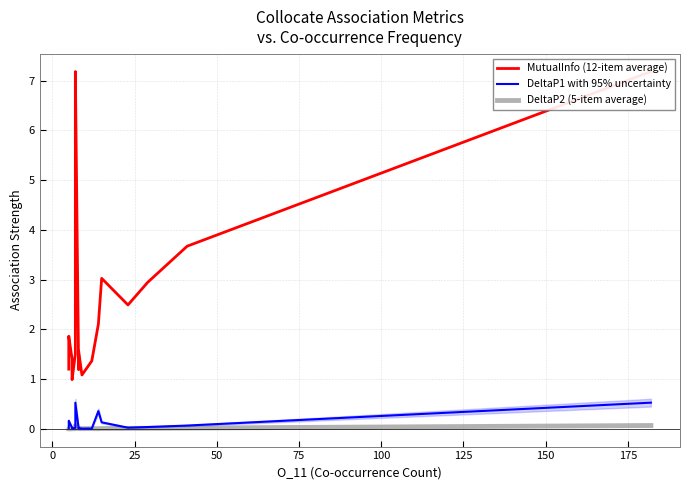

Does the chart have visible grid lines?

Yes